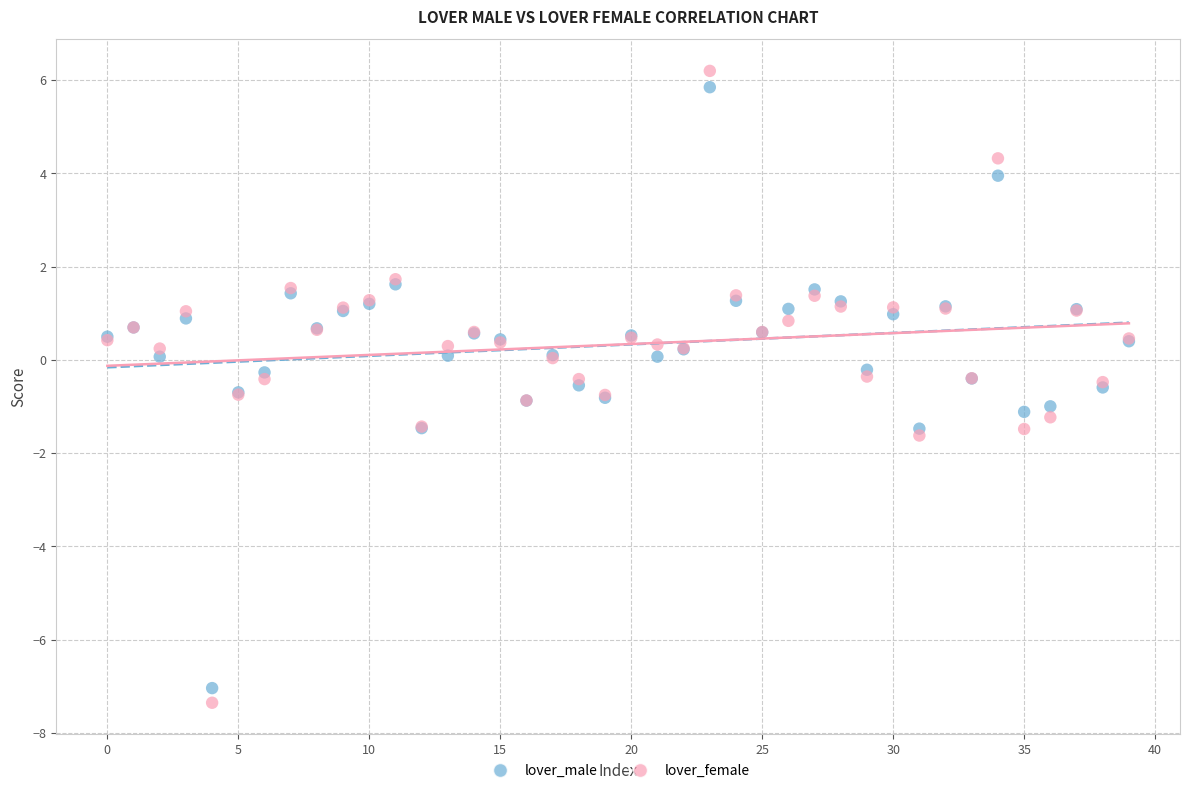

Which series has the largest Y range (max minus min)?

lover_female